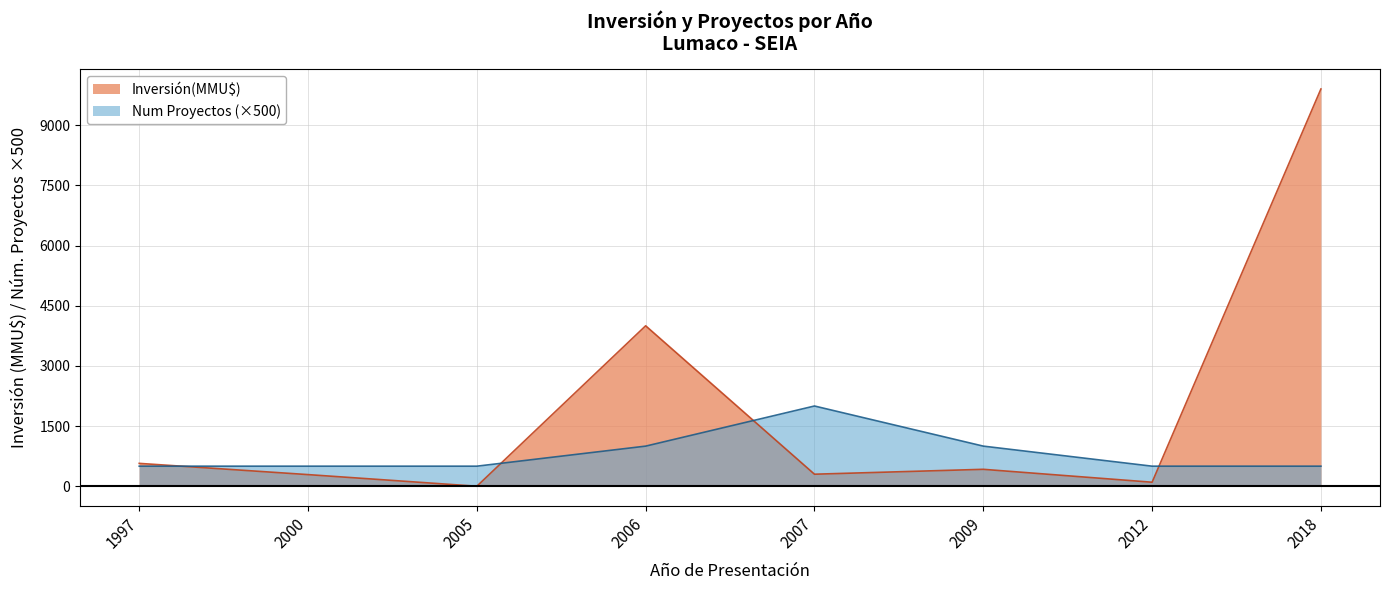

Between which two adjacent categories do Num Proyectos and Inversión(MMU$) first intersect?

1997 and 2000